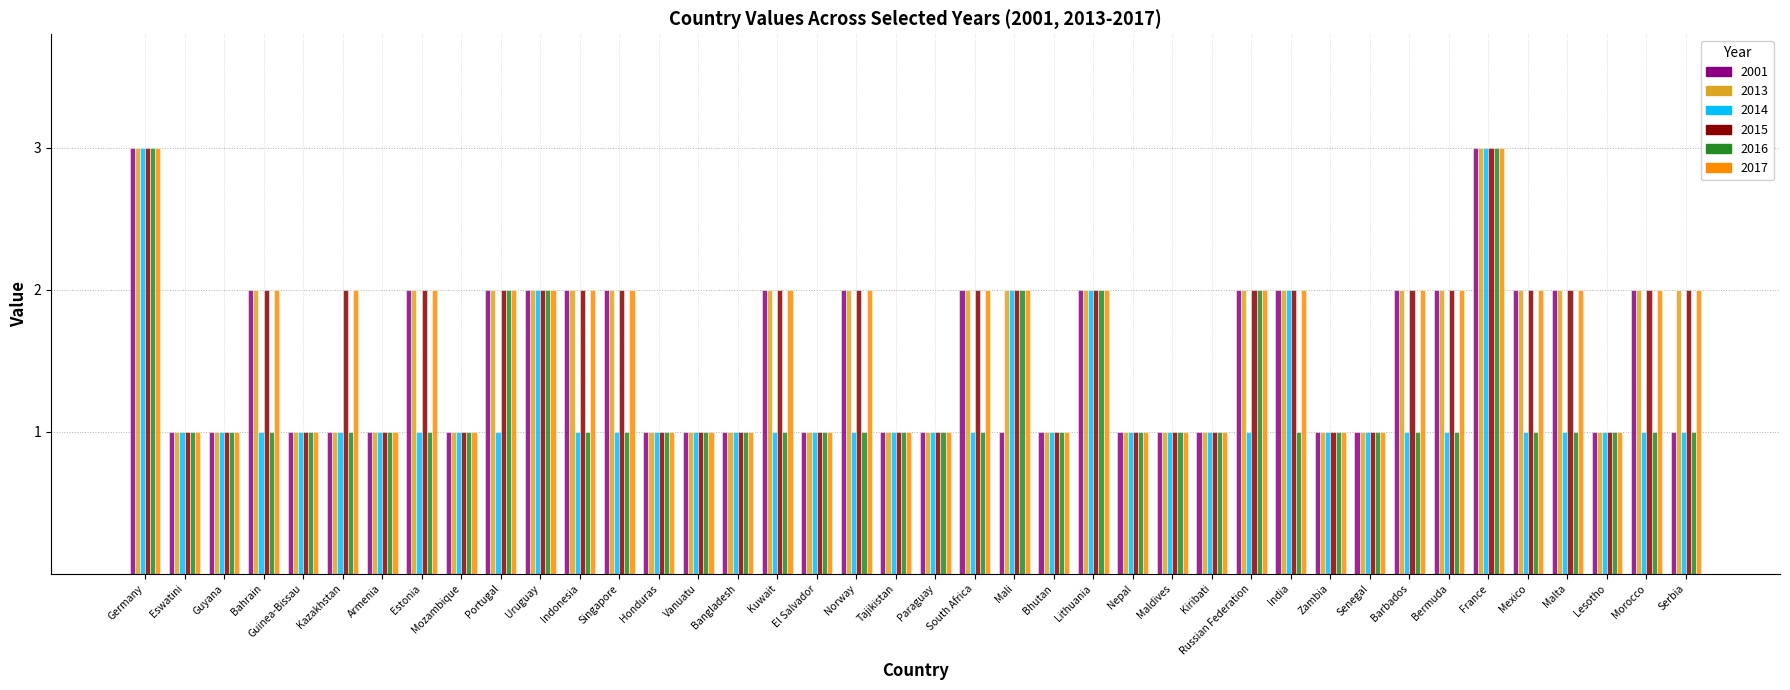

Does the chart contain any negative values?

No